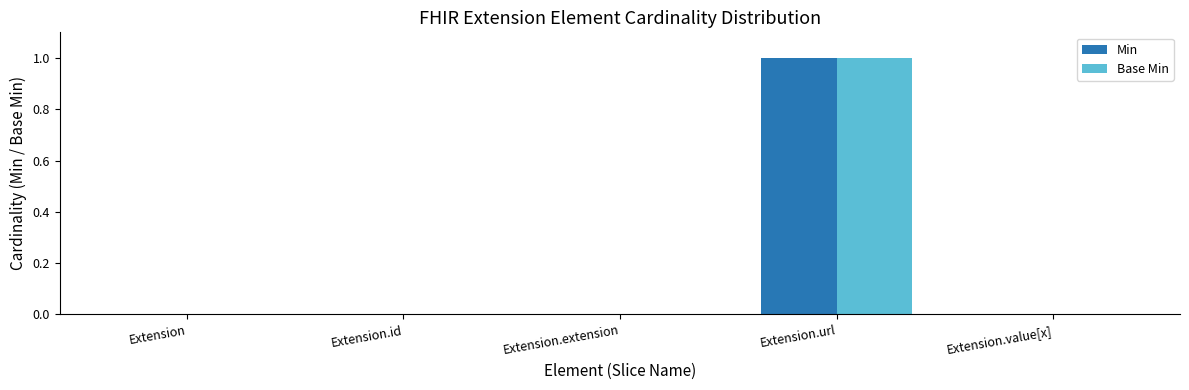

Is it true that Base Min equals -1 at Extension.value[x]?

False